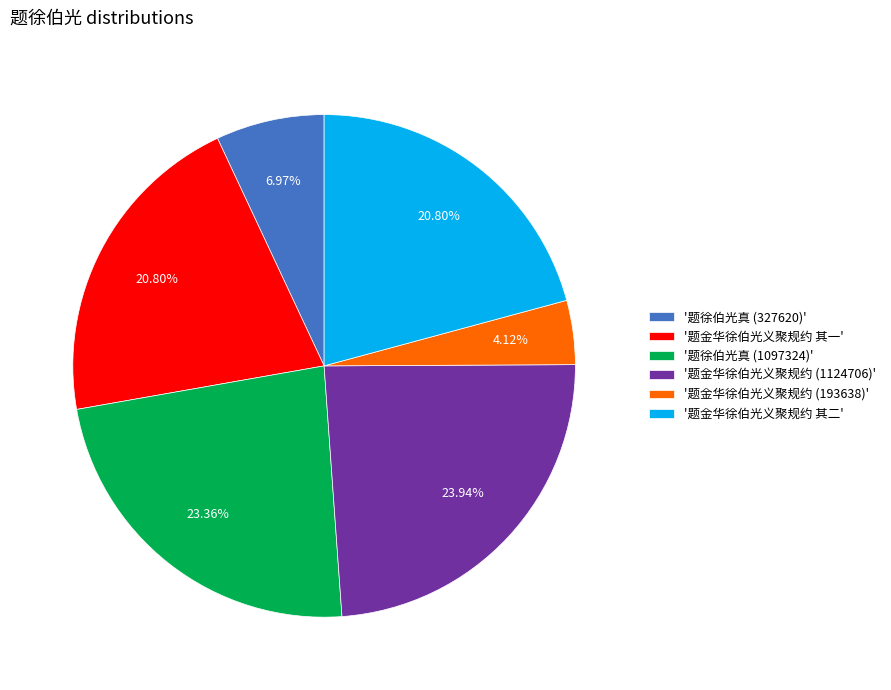

Approximately how many times larger is the value at '题金华徐伯光义聚规约 其一' compared to '题金华徐伯光义聚规约 (193638)'?

5.0